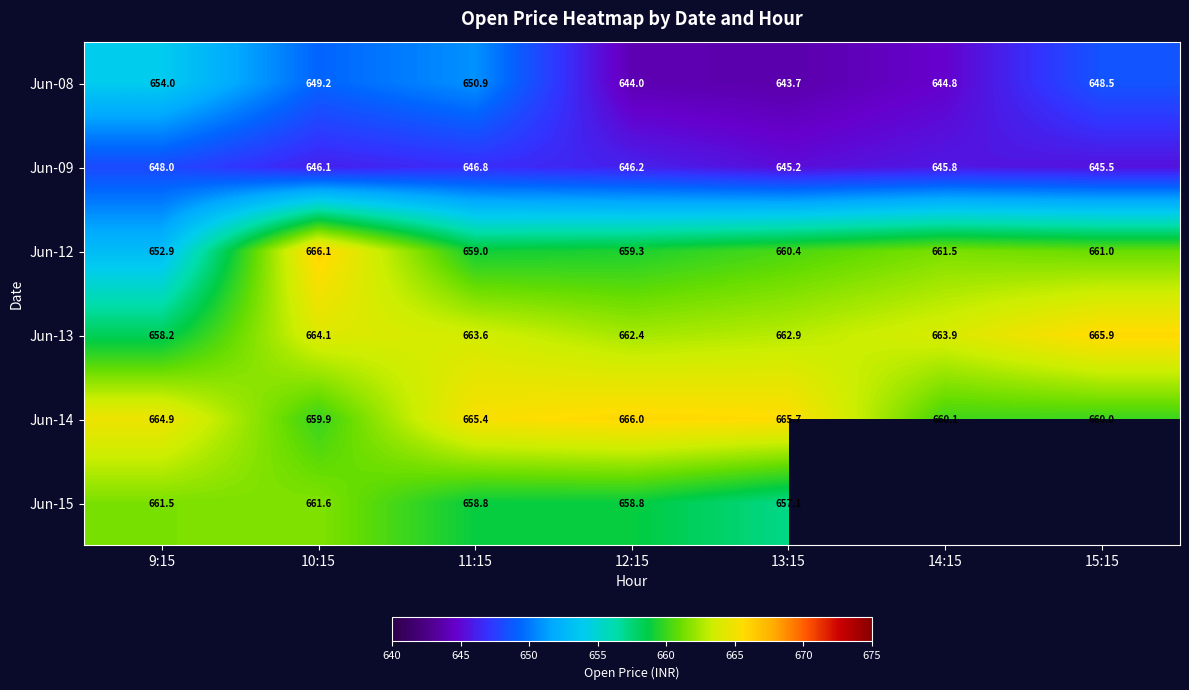

Which has a higher value, 9:15 or 10:15?

9:15